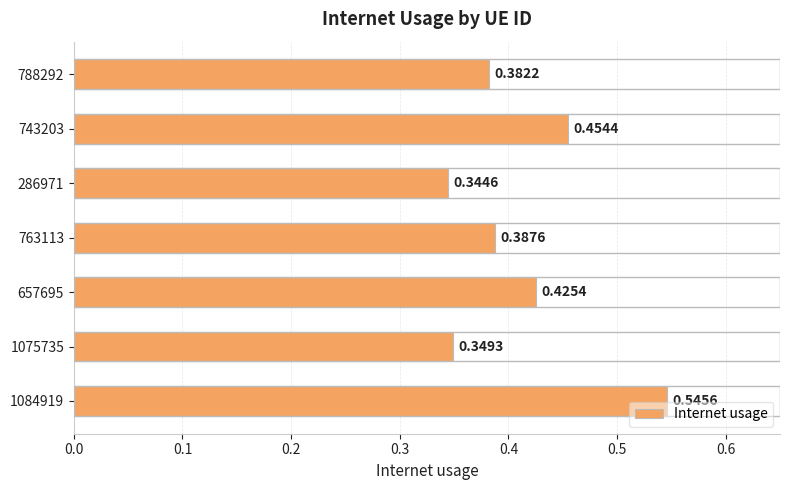

List the labels in order of value, largest first.

1084919, 743203, 657695, 763113, 788292, 1075735, 286971